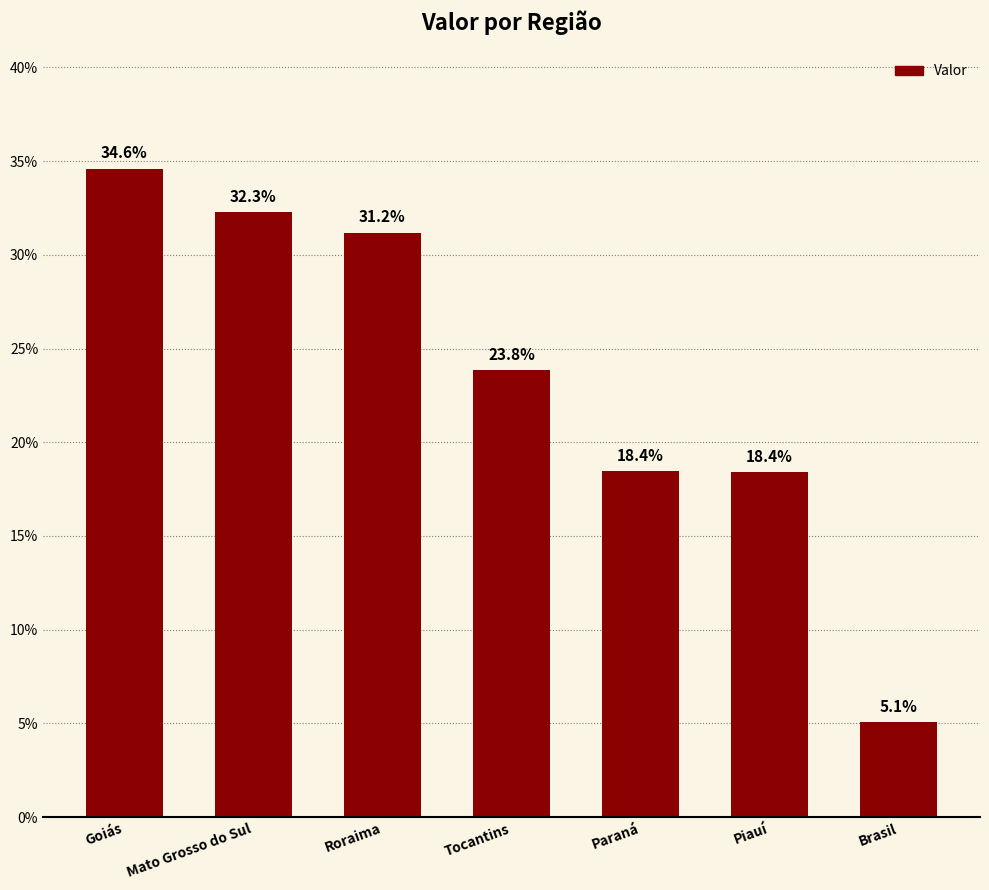

At which category does the chart reach its peak across all series?

Goiás